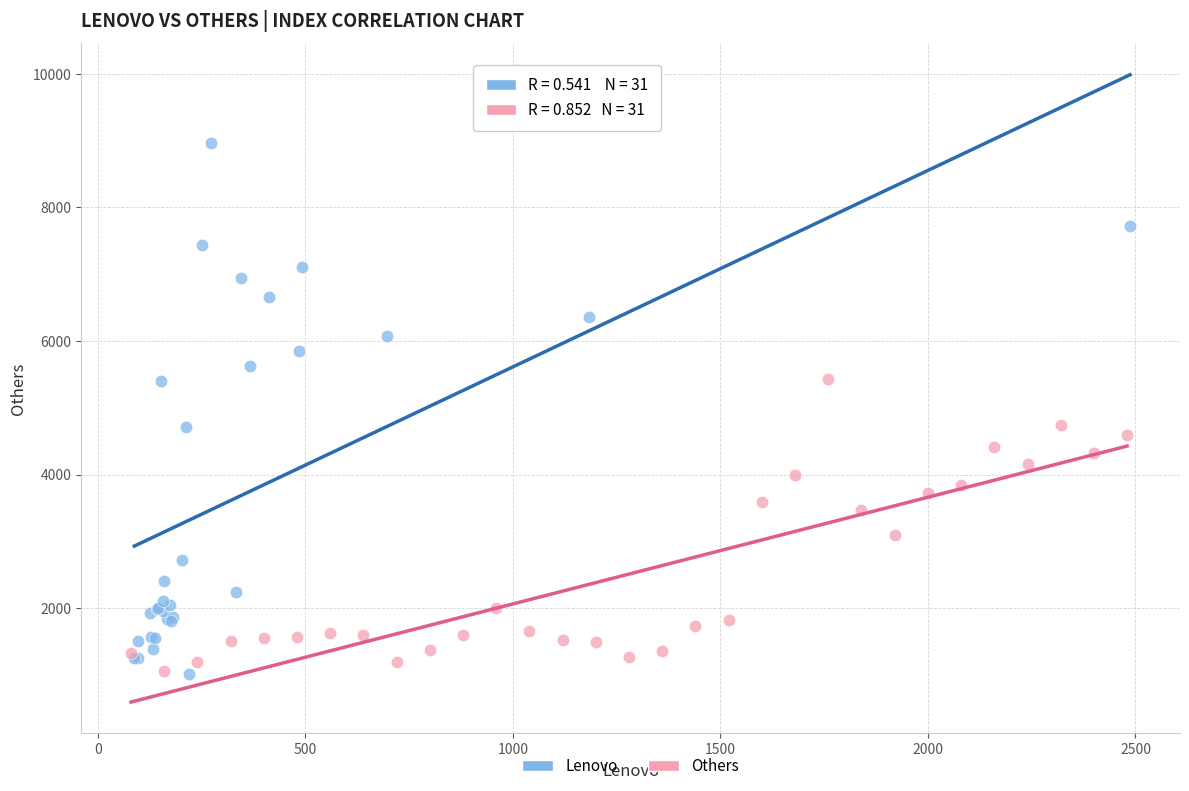

Which series has the widest spread of Y values?

Lenovo